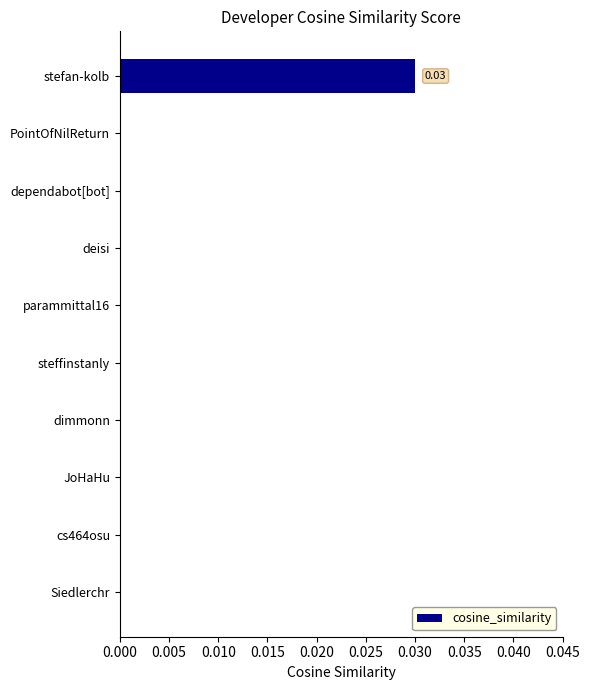

Which label corresponds to the largest value in the chart?

stefan-kolb